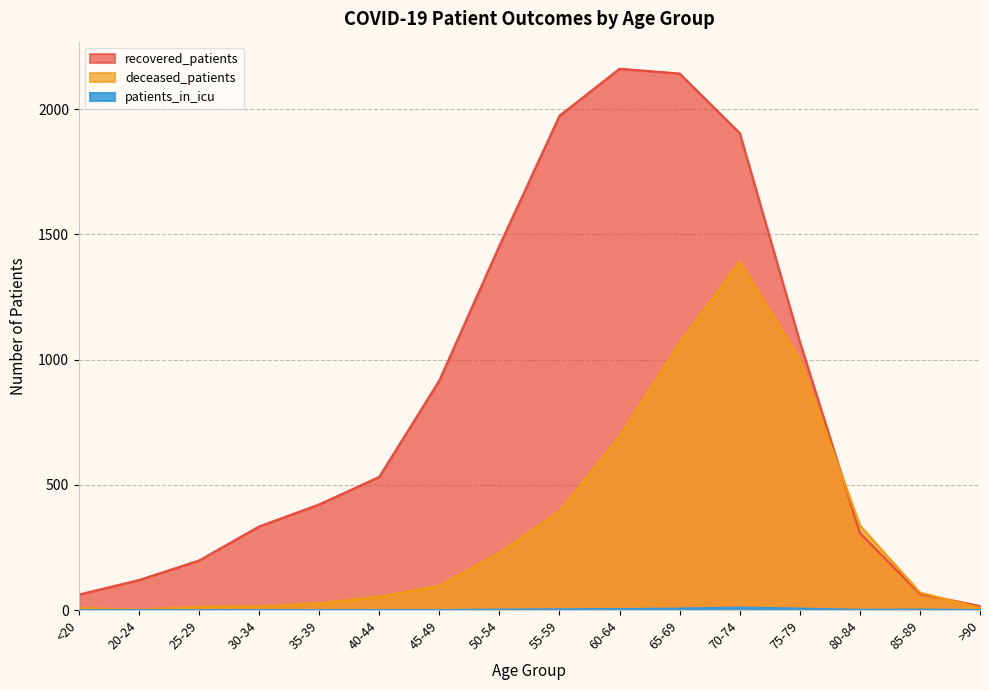

Where does the deceased_patients series first go above 97?

50-54